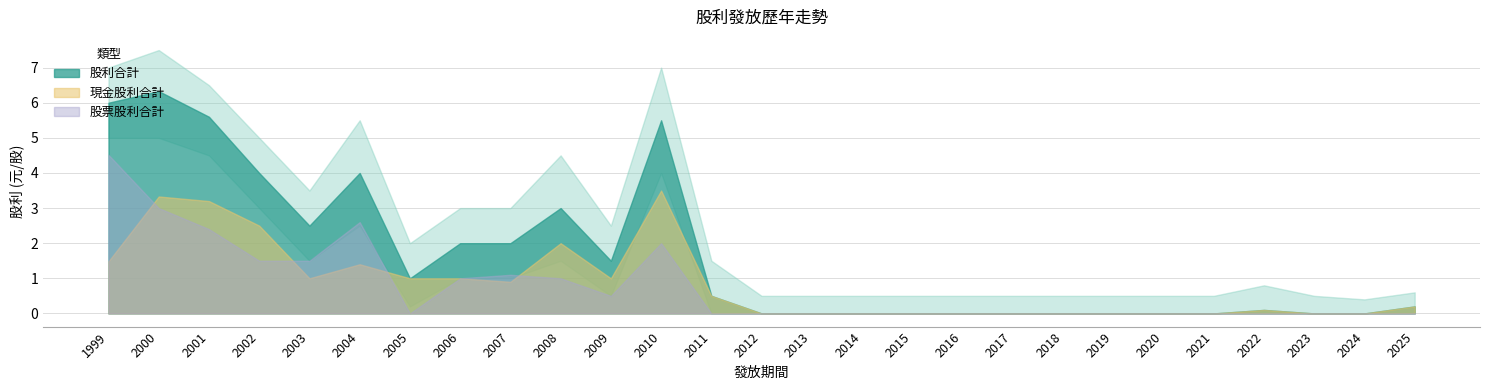

Is it true that 股利合計 equals 4.4 at 2019?

False